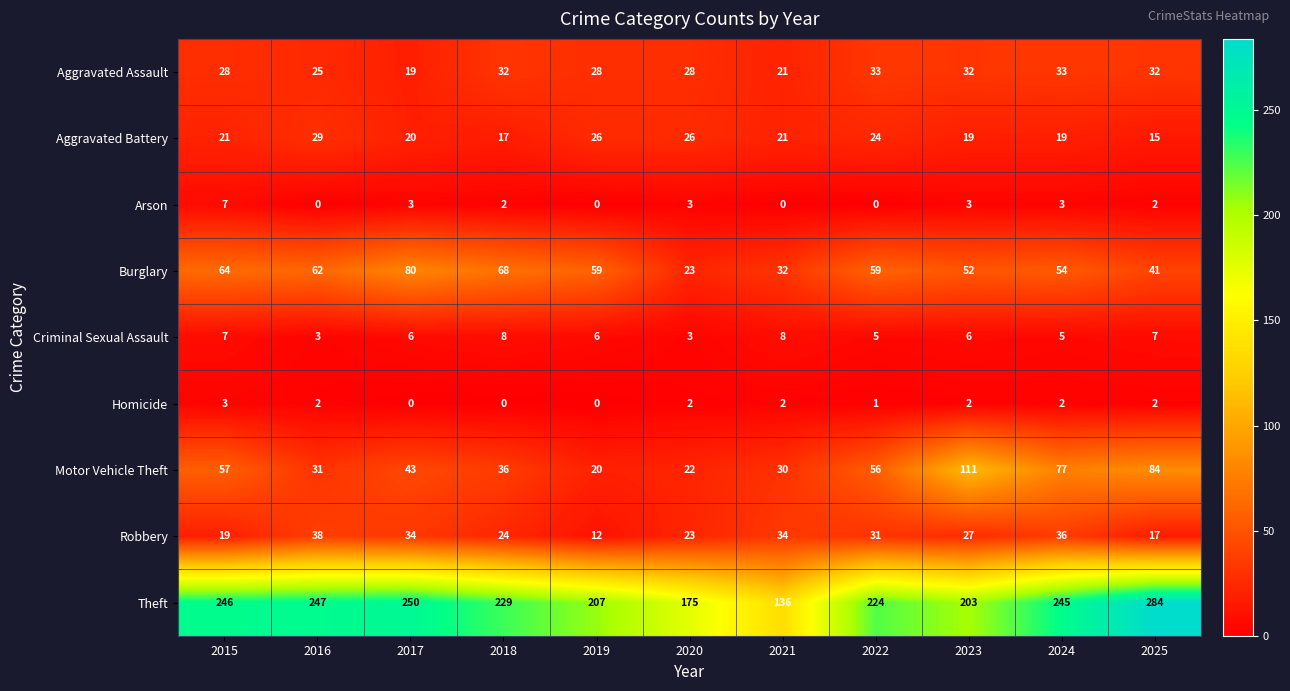

How many Arson values are between 0 and 3?

10